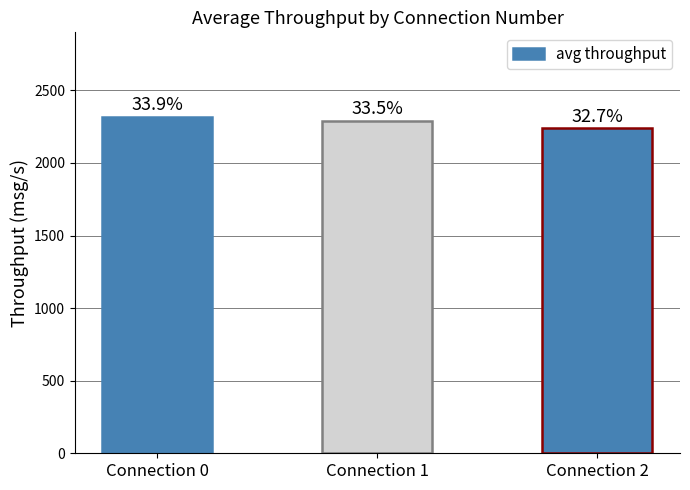

At which category does the chart reach its minimum across all series?

Connection 2